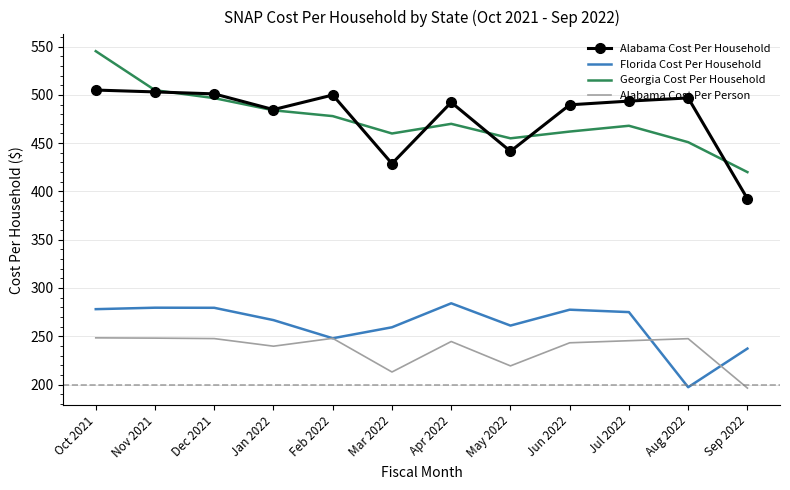

Count the number of categories in the chart.

12